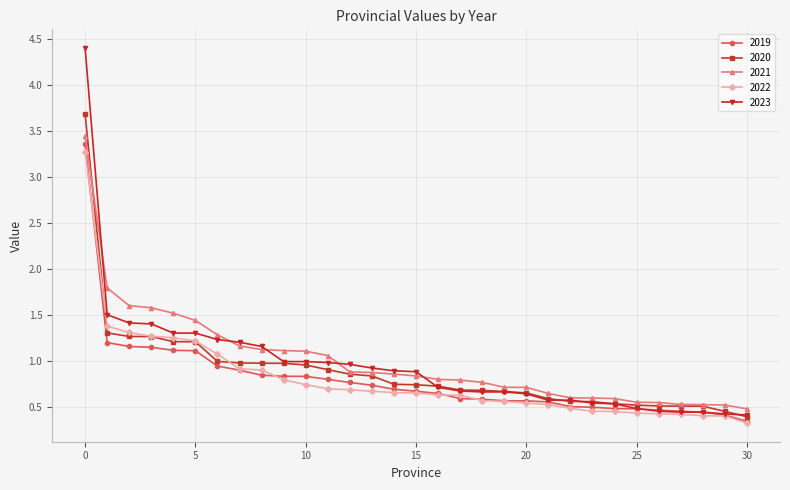

Which series has the widest spread of values?

2023